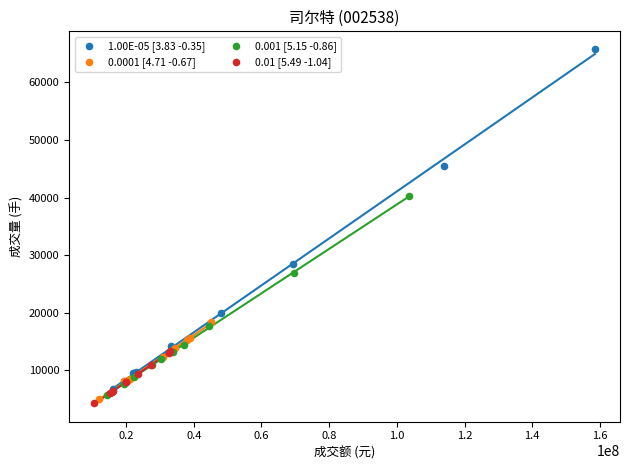

What are all the series names shown in the legend?

1.00E-05 [3.83 -0.35], 0.0001 [4.71 -0.67], 0.001 [5.15 -0.86], 0.01 [5.49 -1.04]